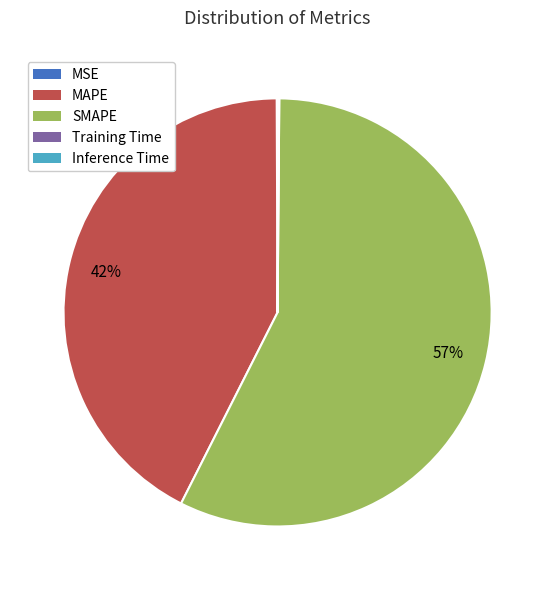

Which slice is the largest?

SMAPE